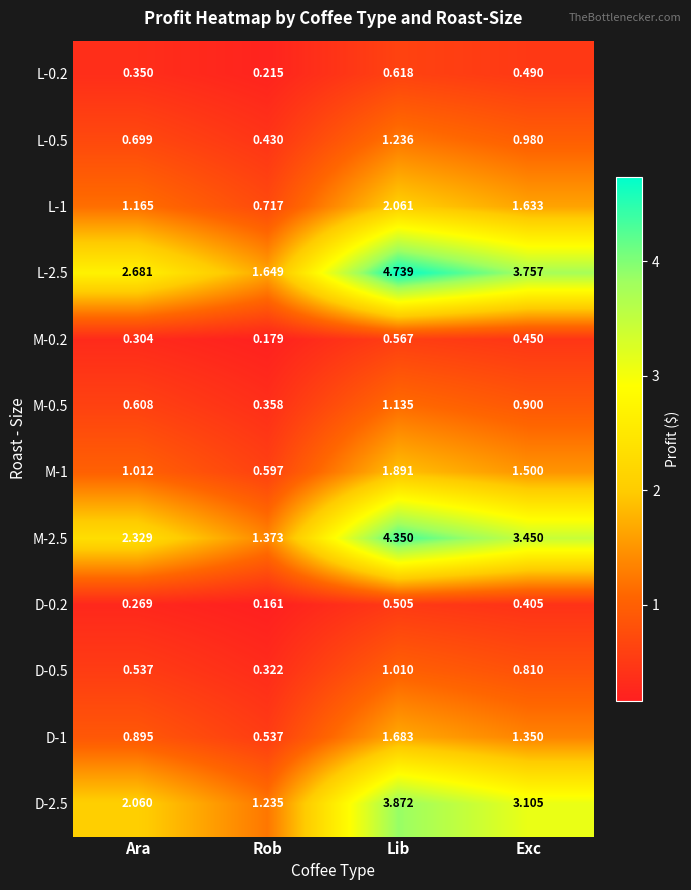

Is the value of L-1 at Lib greater than the value of D-0.5 at Rob?

Yes